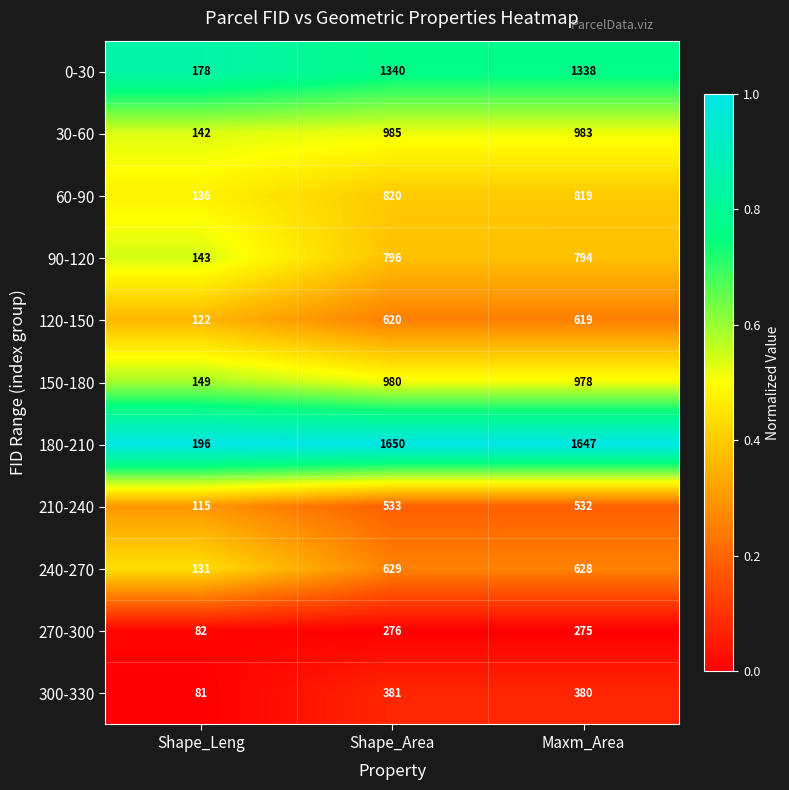

Which series has the largest total across all categories?

180-210